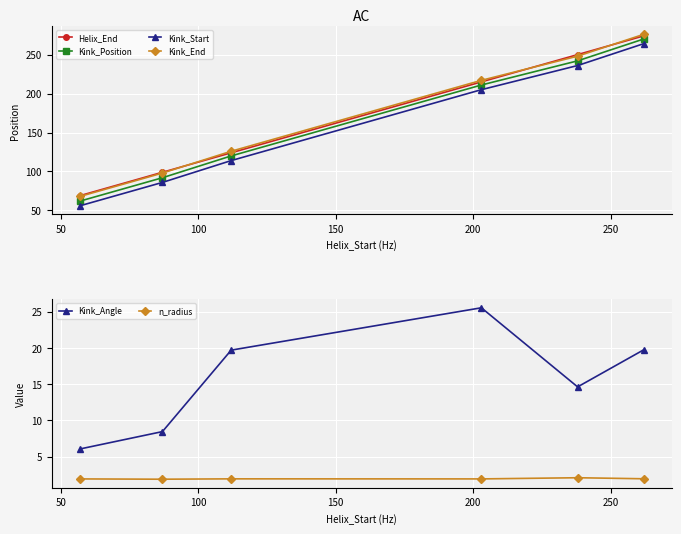

What is the value of the Kink_End point at the 1st from the left?

68